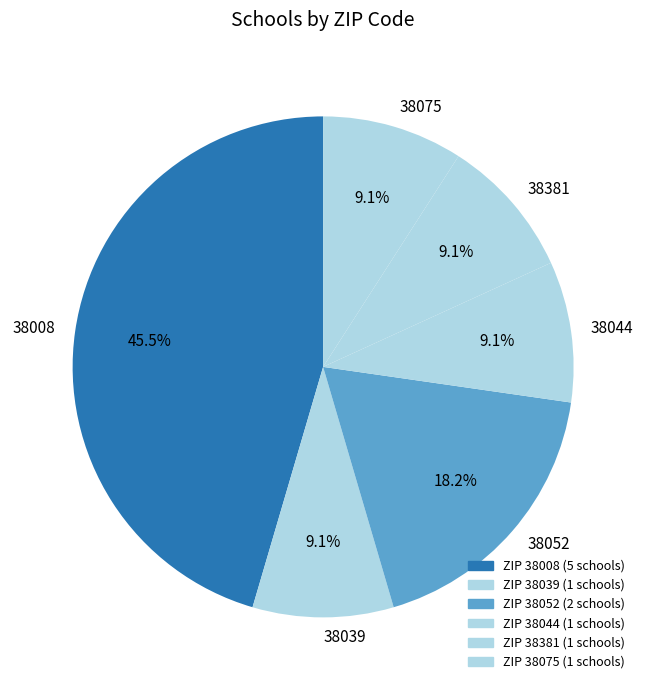

Is the sum of 38044 and 38008 greater than half?

Yes